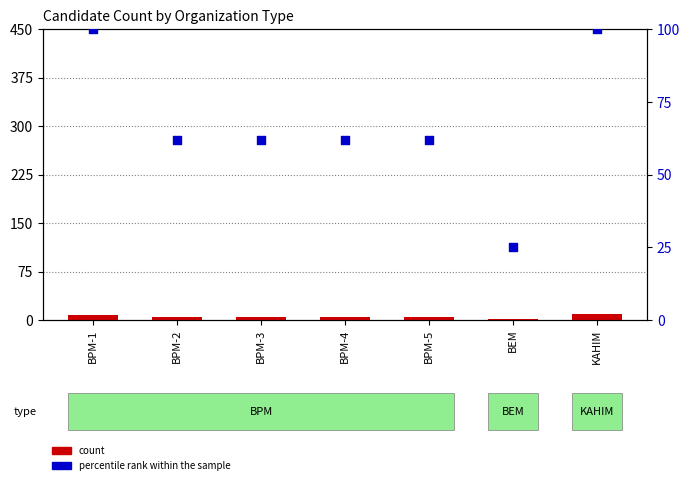

Is the value of count at BPM-4 greater than the value of percentile rank within the sample at KAHIM?

No